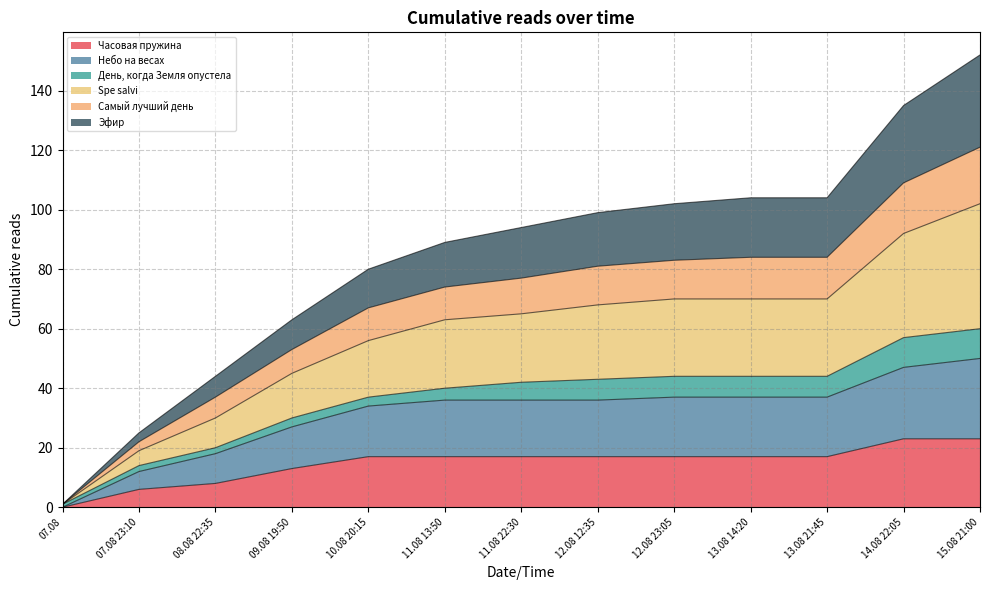

What is the highest value of the Часовая пружина series?

23